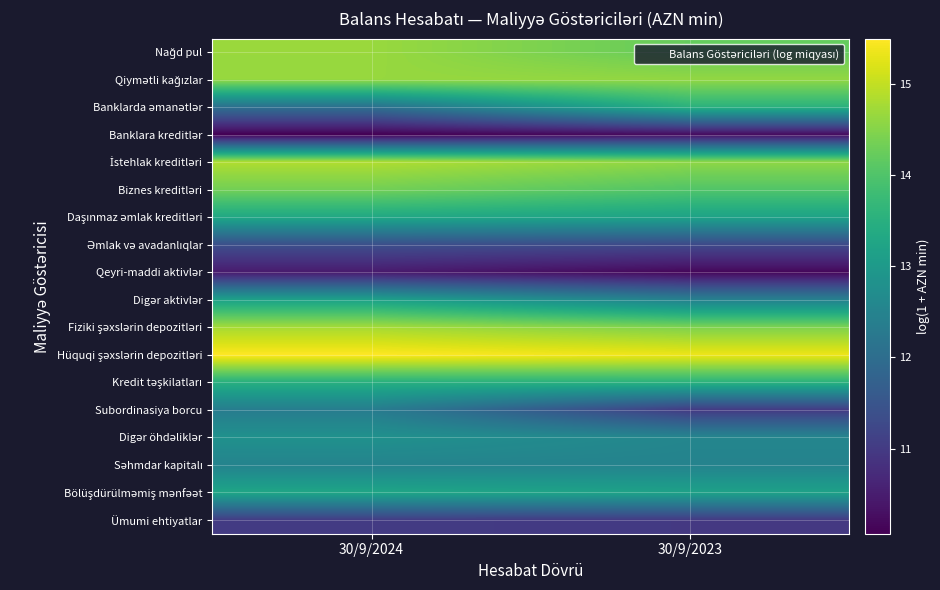

Which label corresponds to the smallest value in the chart?

30/9/2024